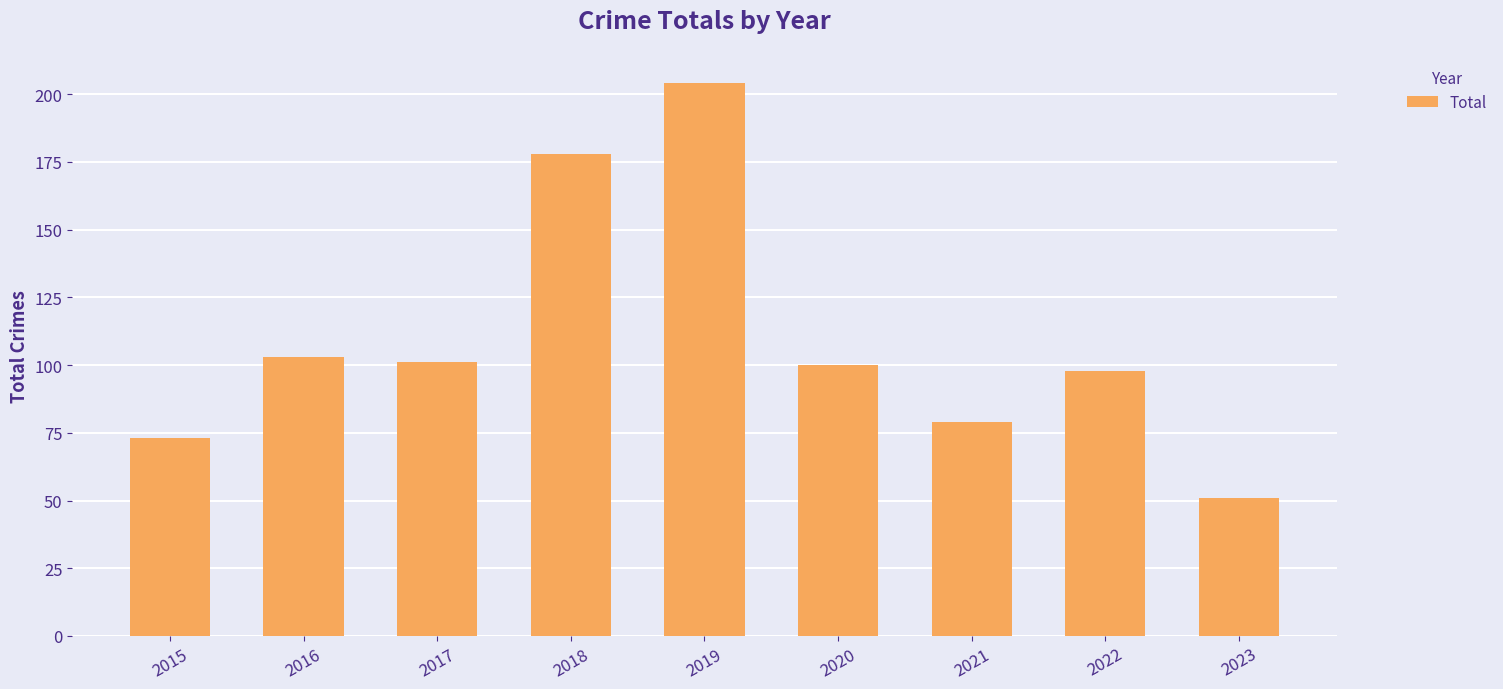

What is the change in value from 2018 to 2023?

-127